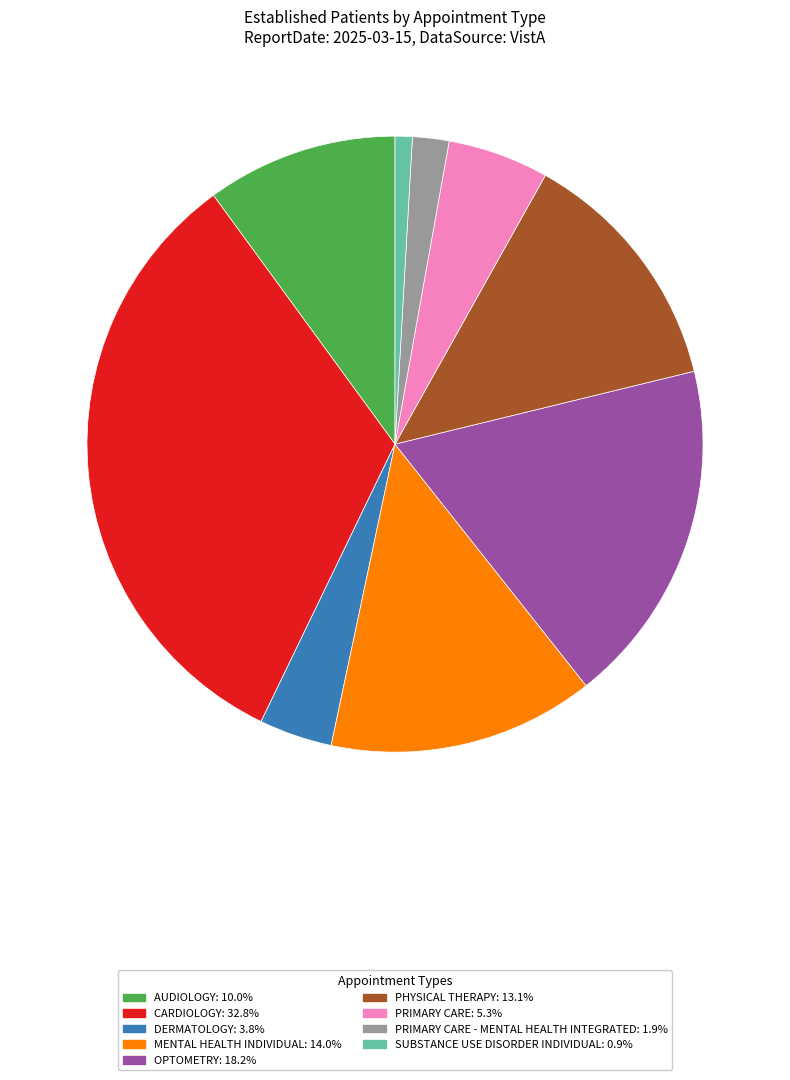

Does any single category account for the majority?

No